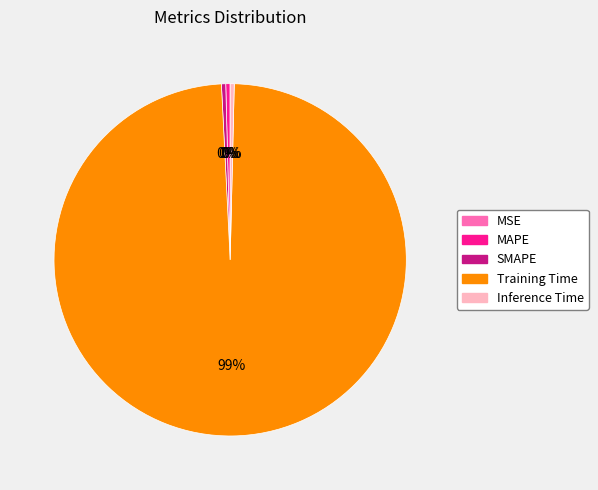

The Training Time slice represents 99% of the pie. True or false?

True